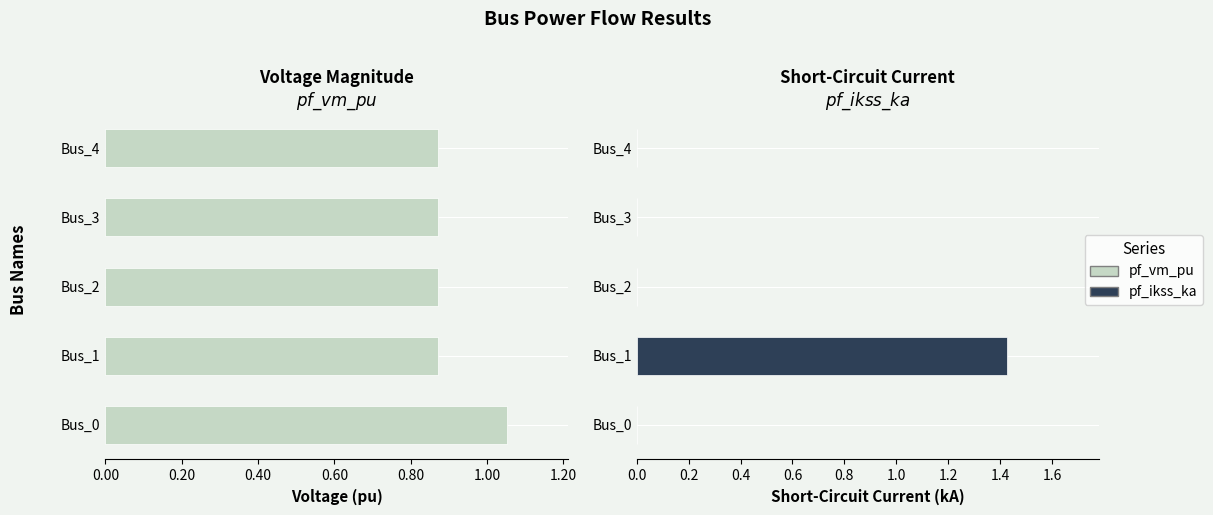

Read the pf_vm_pu value at Bus_3.

0.9